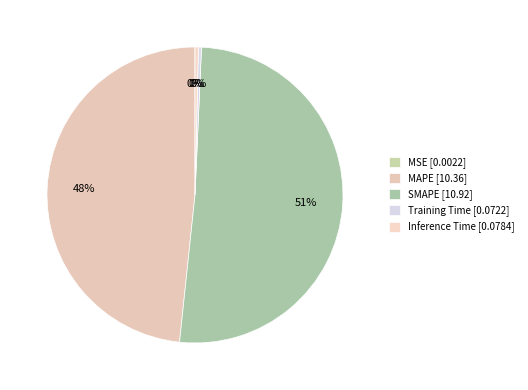

The Inference Time slice represents 0% of the pie. True or false?

True